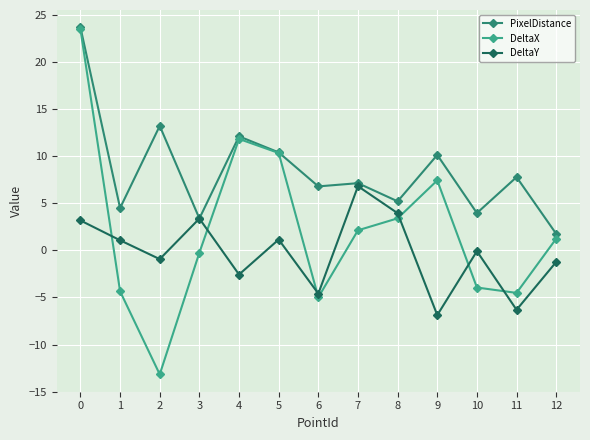

Which series has the widest spread of values?

DeltaX